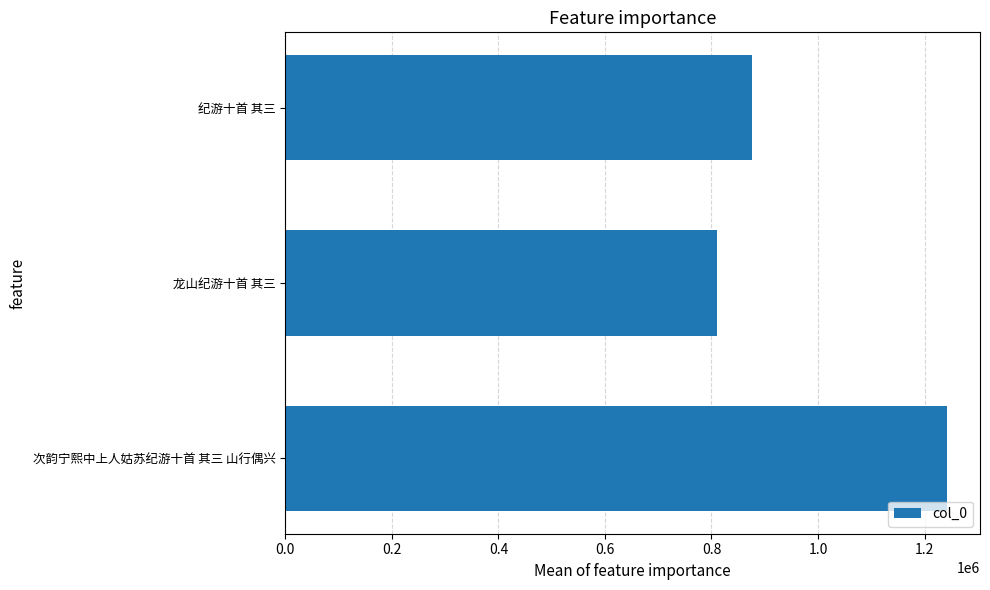

What is the difference between the second highest and minimum values?

64912